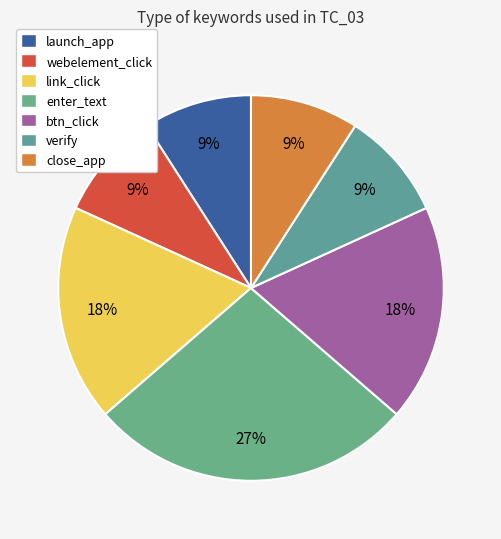

Rank the categories by value from highest to lowest.

enter_text, link_click, btn_click, launch_app, webelement_click, verify, close_app